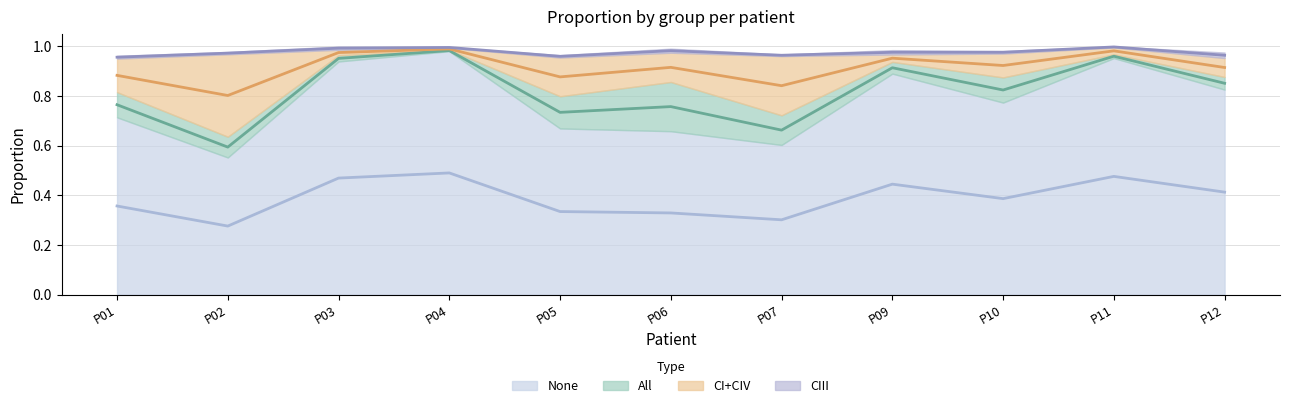

True or false: CI+CIV has a value of 0.2 at P06.

False